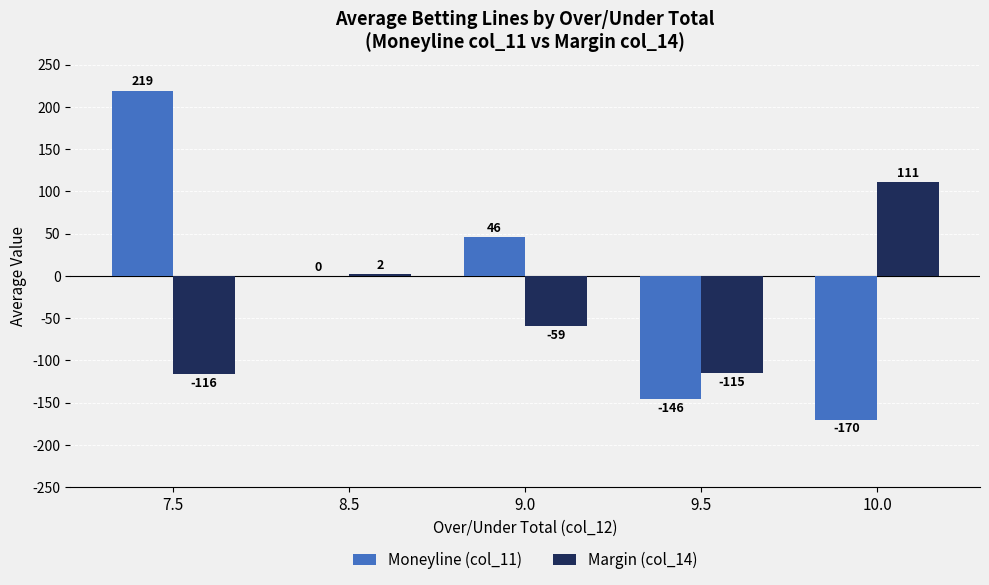

Which series has the largest total across all categories?

Moneyline (col_11)